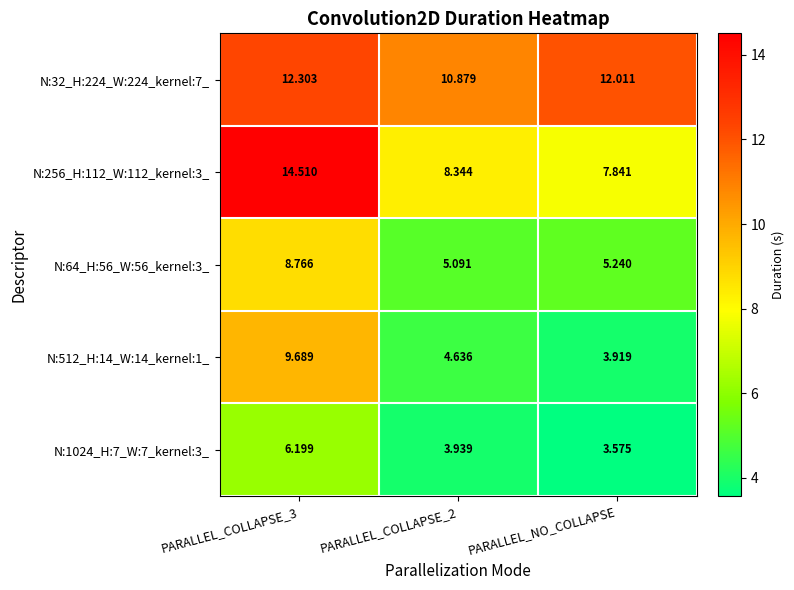

What is the spread (max minus min) of values at PARALLEL_COLLAPSE_2?

6.9